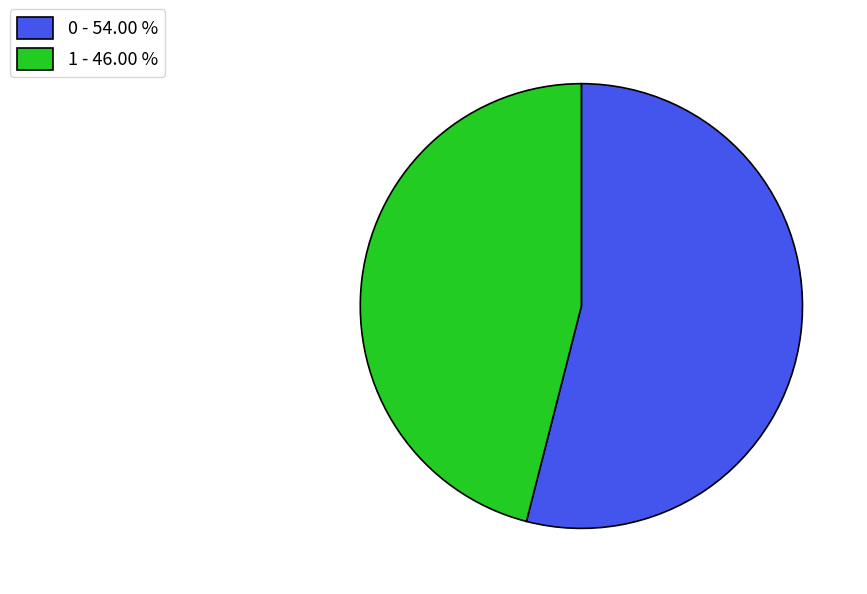

Is the sum of 1 - 46.00 % and 0 - 54.00 % greater than half?

Yes